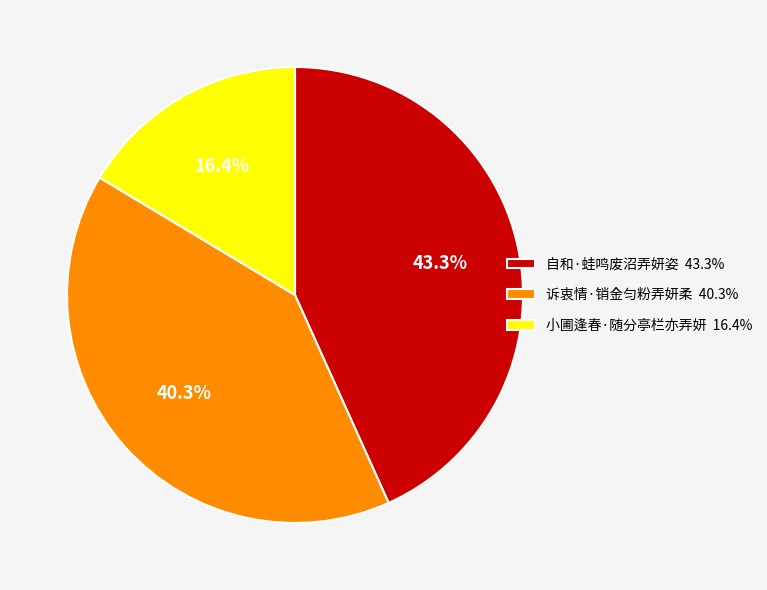

Combined, do 诉衷情·销金匀粉弄妍柔 and 小圃逢春·随分亭栏亦弄妍 account for over 50%?

Yes